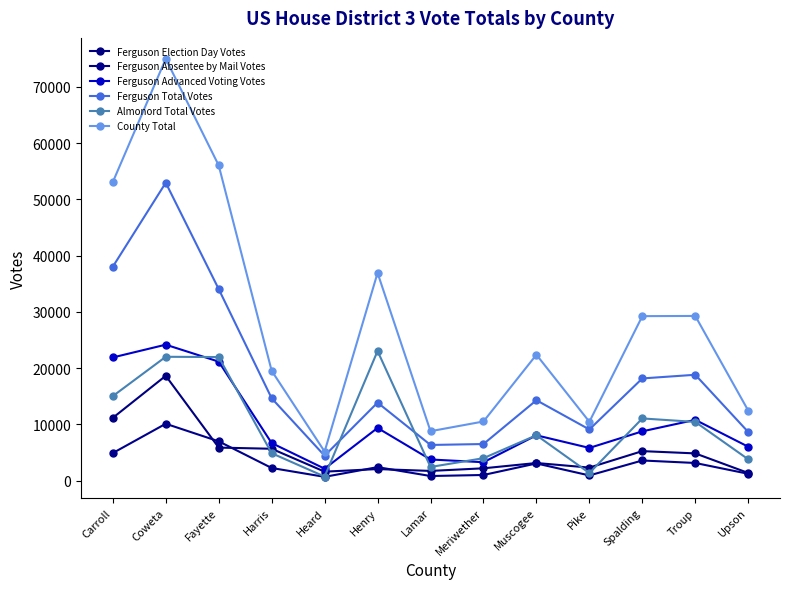

What is the label of the 13th point from the left?

Upson